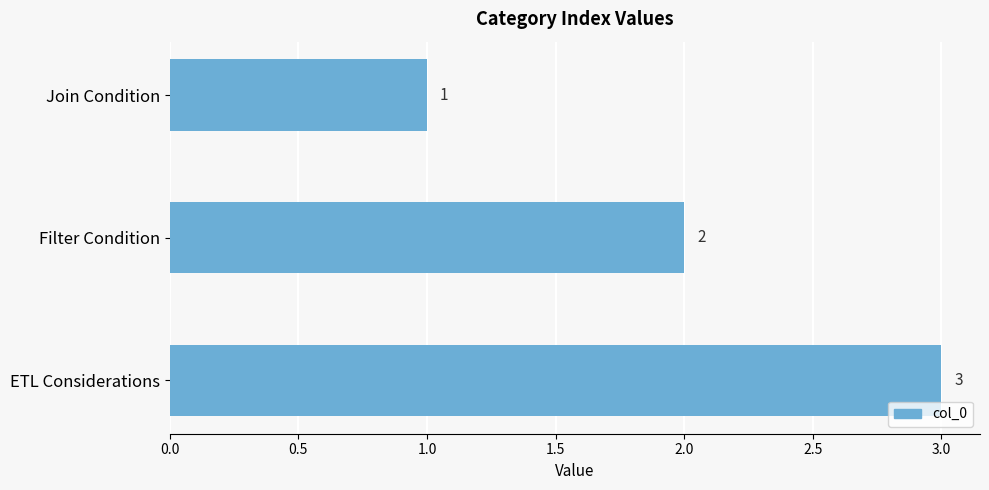

Where is the data nearest to the value 2?

Filter Condition